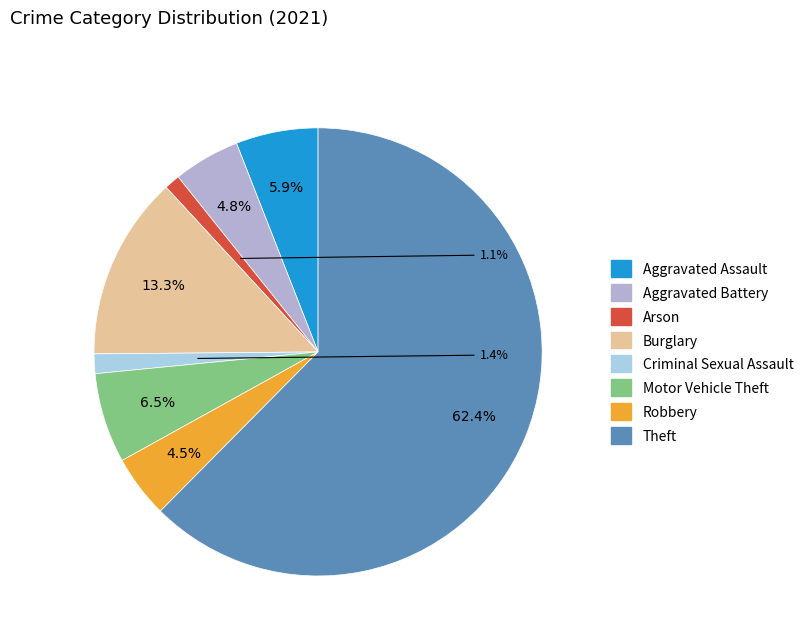

To the nearest percent, what is the difference between the largest and smallest slice percentages?

61%